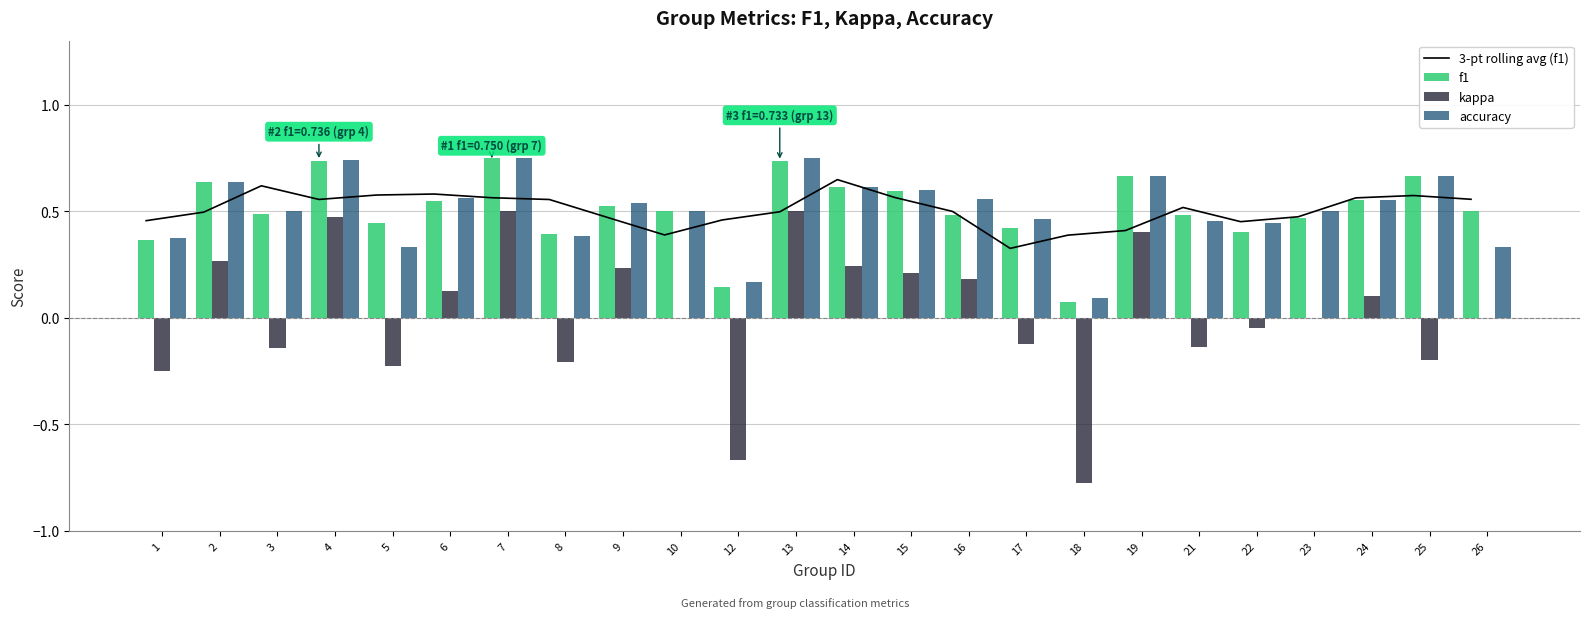

The f1 series shows 0.1 at 12. True or false?

False